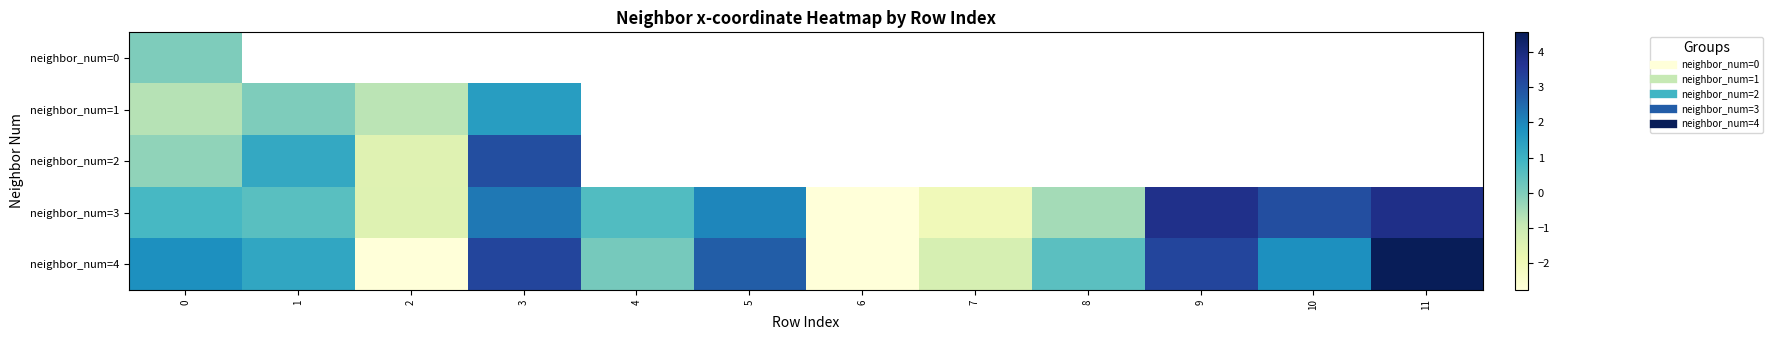

Between 10 and 2, which is larger?

2